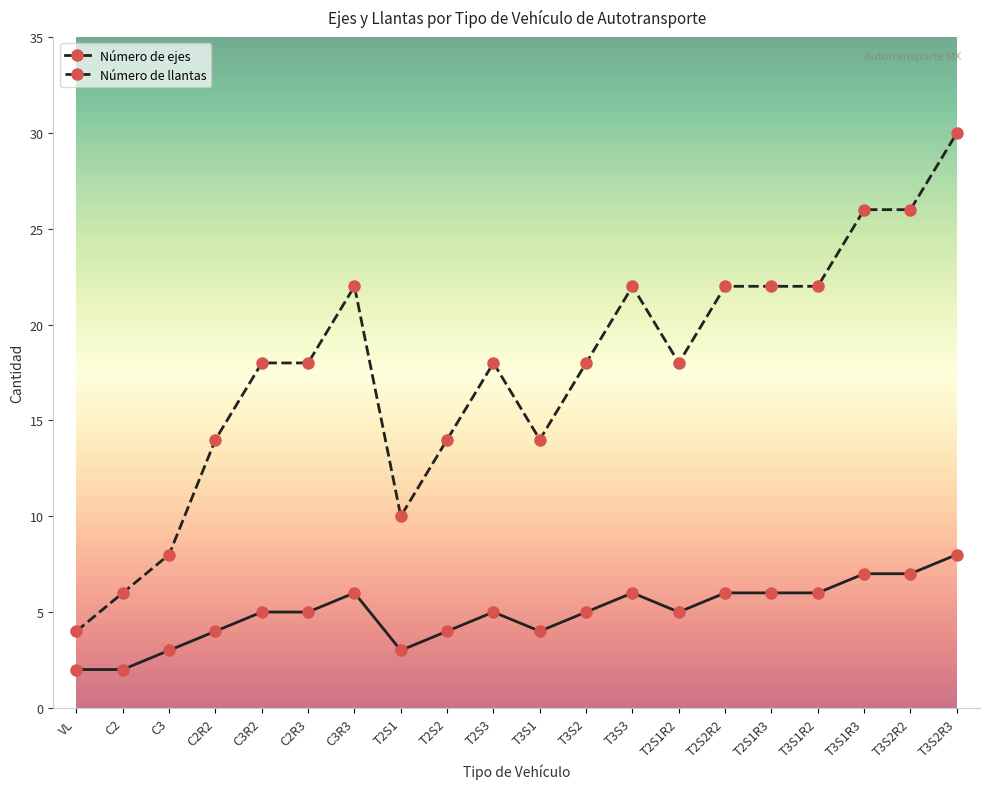

True or false: Número de ejes has more than 1 points higher than both neighbors.

True